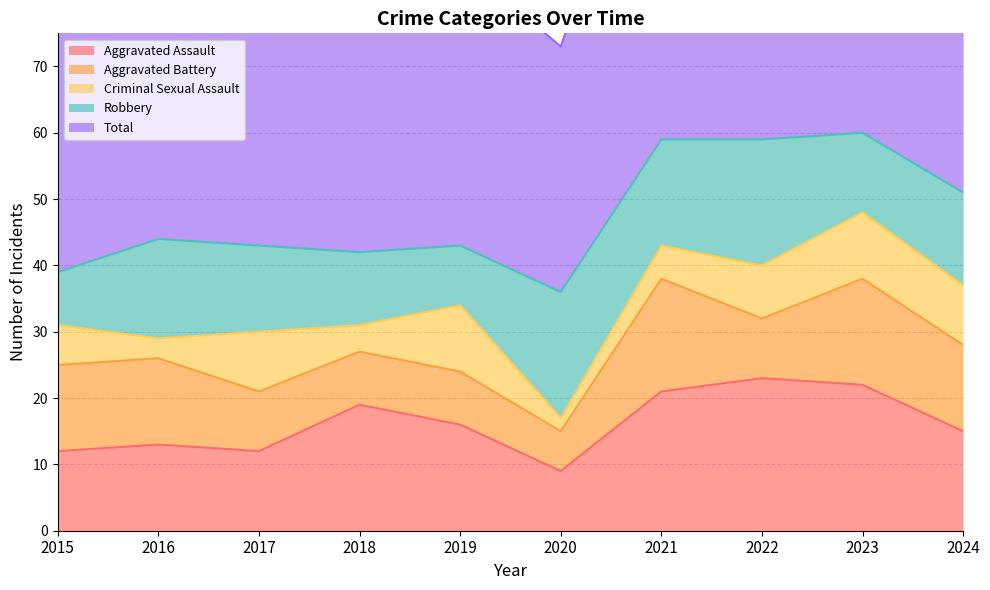

The Robbery series shows 6 at 2017. True or false?

False